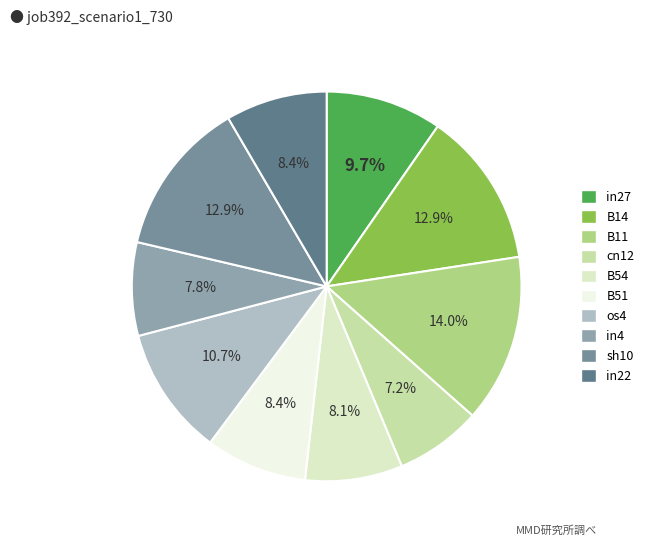

Is there a majority slice in this chart?

No